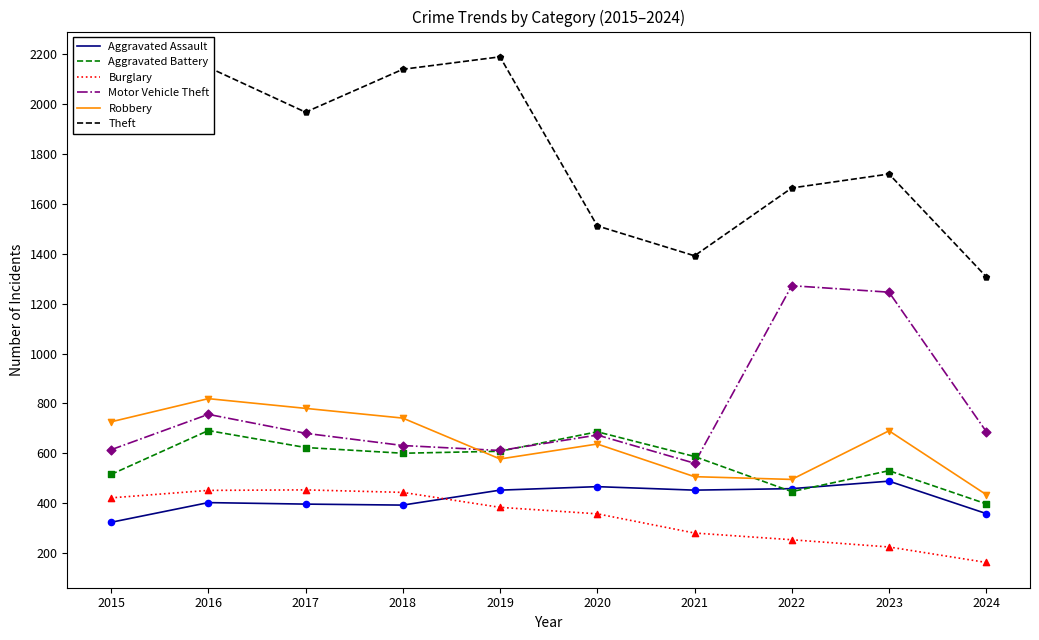

Which series has the largest total across all categories?

Theft